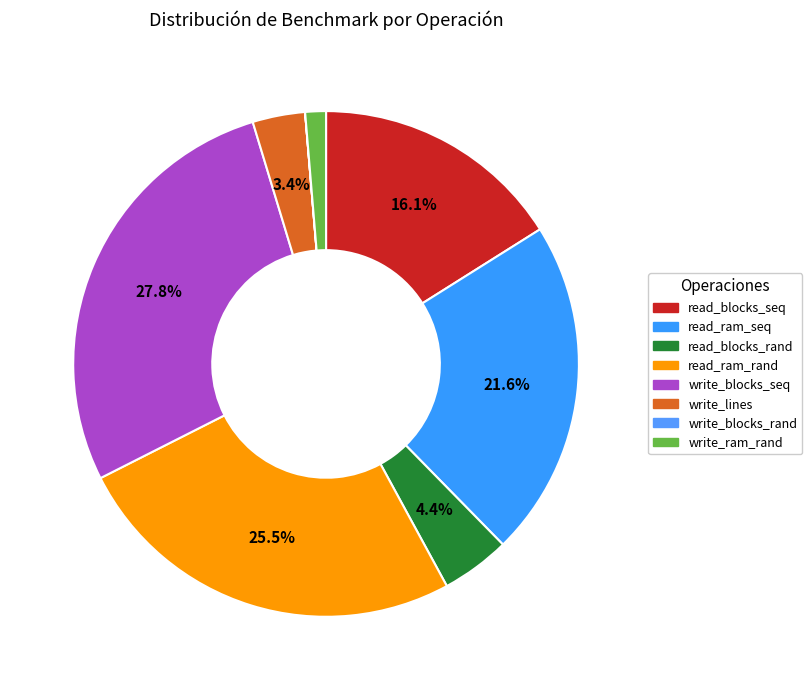

To the nearest percent, what percentage of the pie is read_ram_rand?

25%